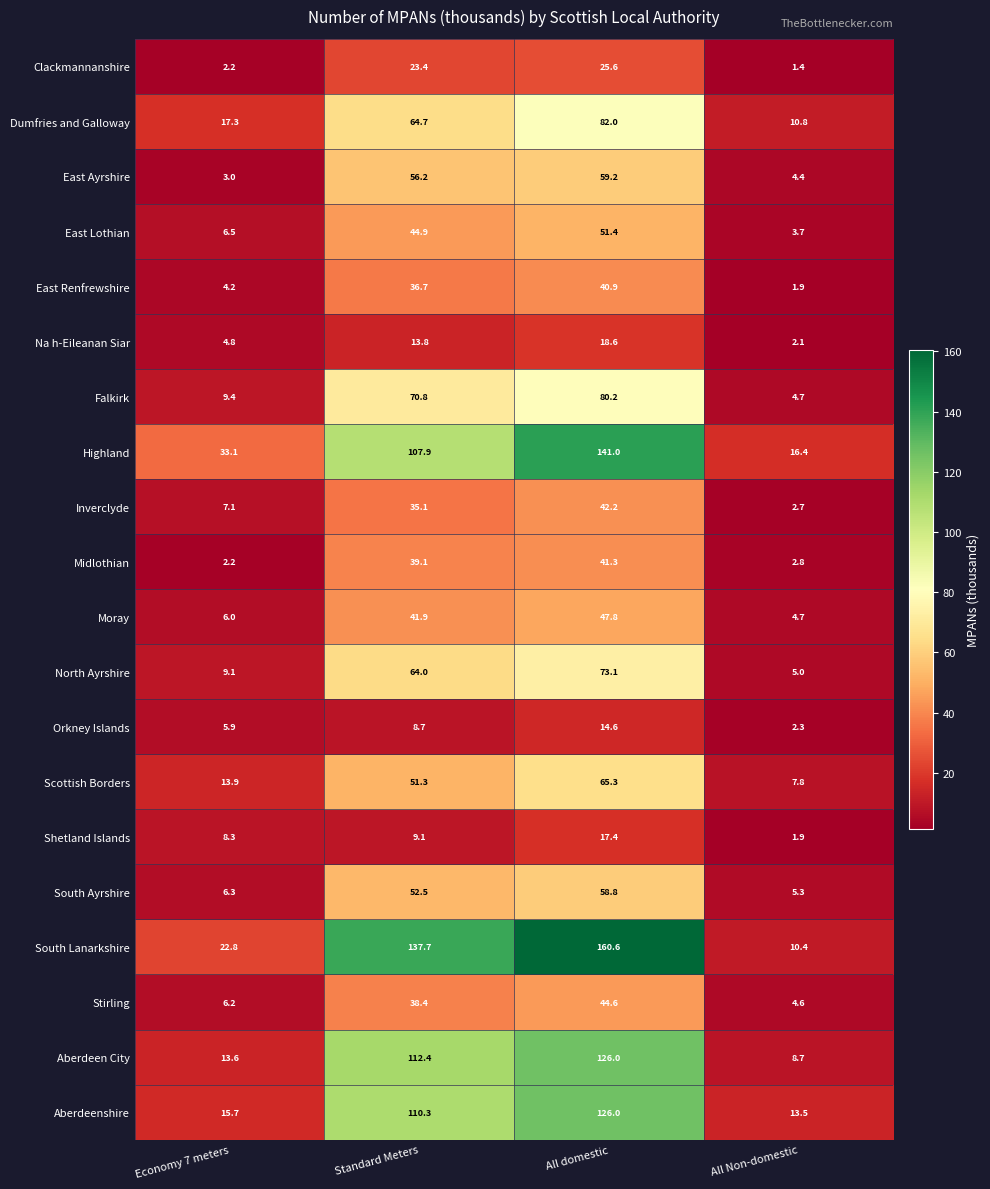

What is the difference between the second highest and second lowest values in the South Lanarkshire series?

114.9